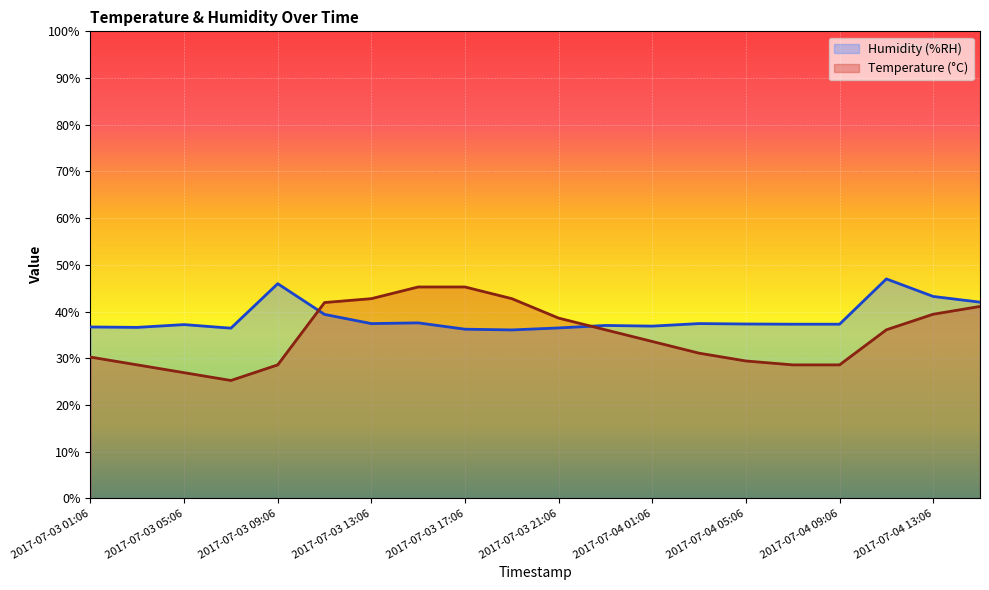

At which label is Temperature (°C) closest to 35?

2017-07-03 23:06